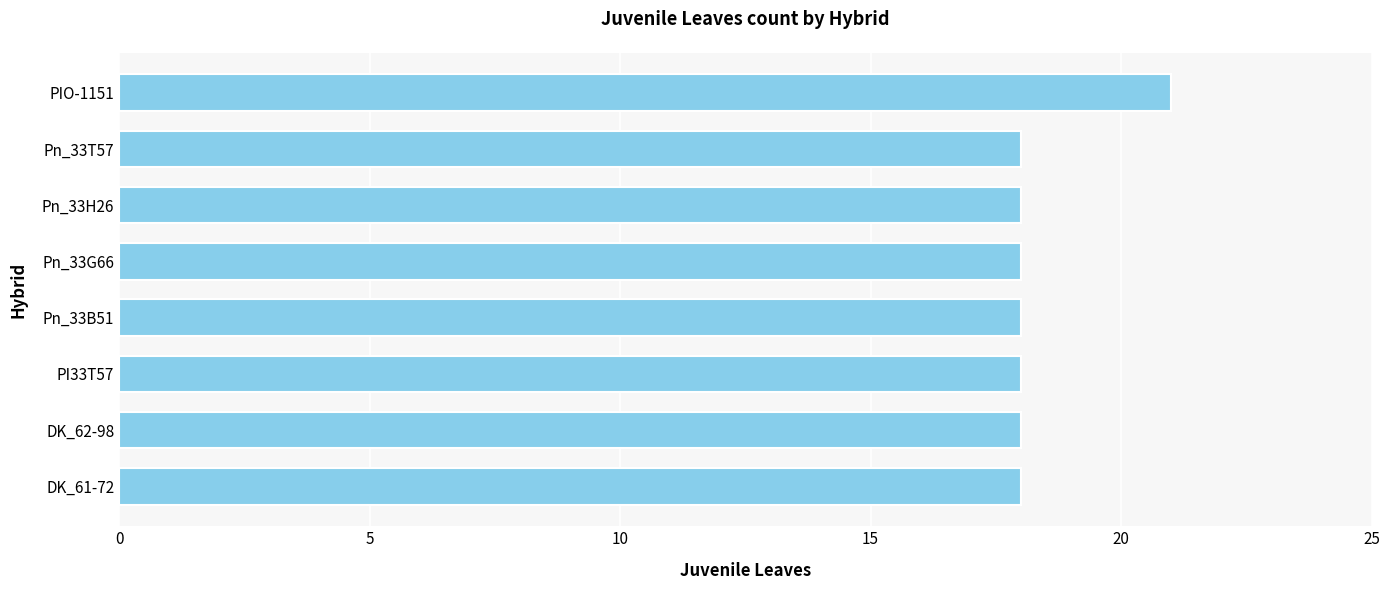

Reading top to bottom, what are all the values shown in this chart?

21	18	18	18	18	18	18	18